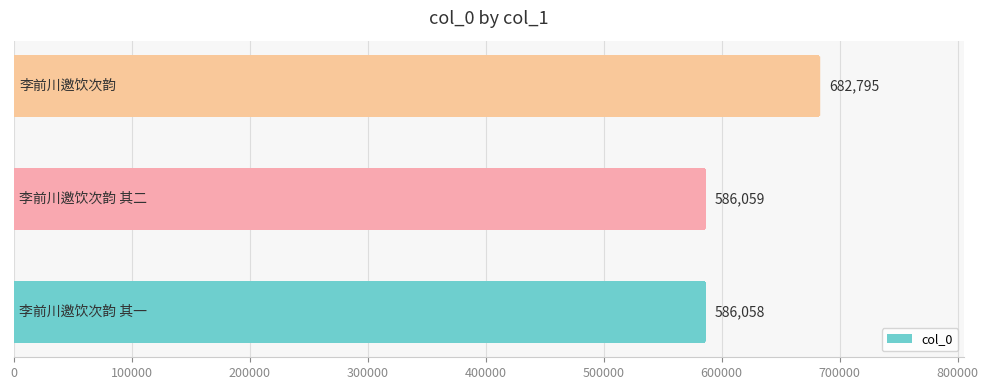

What is the sum of all values?

1854912